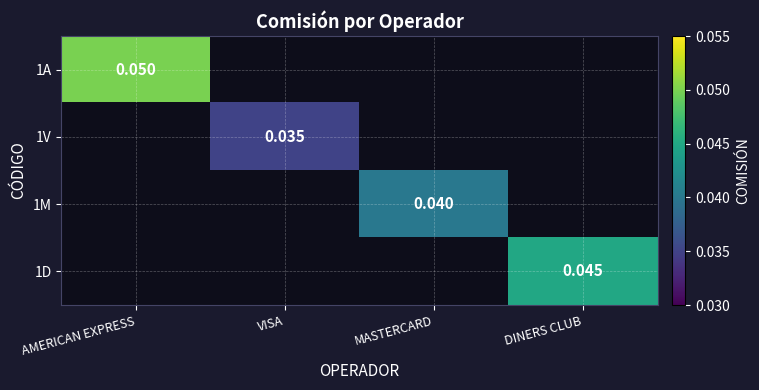

True or false: 1A has a value of 0.1 at AMERICAN EXPRESS.

True